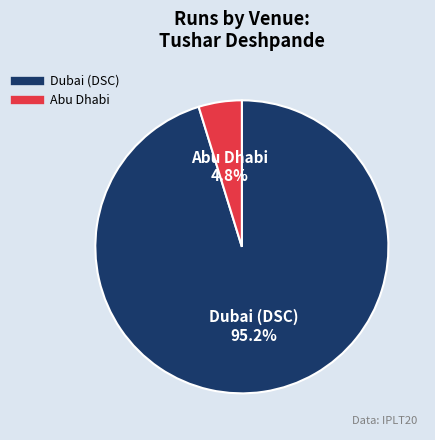

What is the largest slice in the pie chart?

Dubai (DSC)